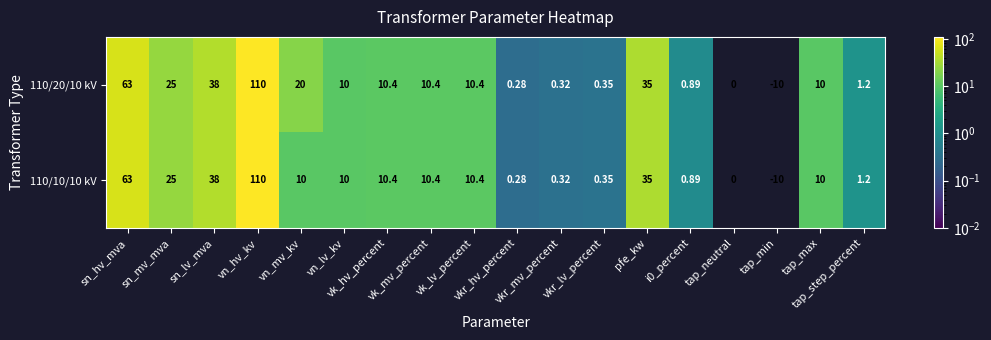

List the series in order of their overall mean, highest first.

110/20/10 kV, 110/10/10 kV